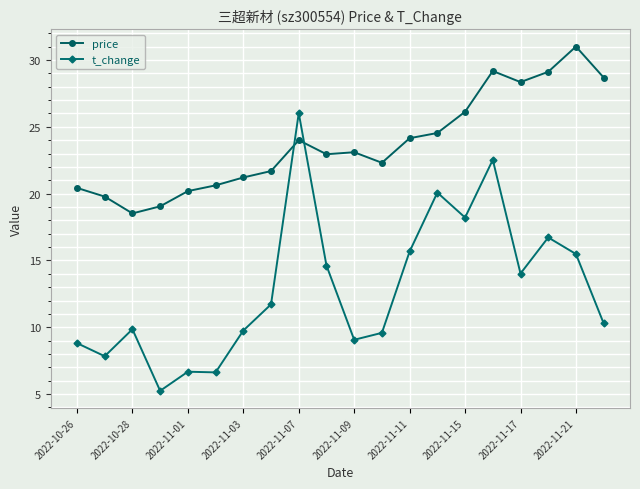

Does the chart display data point markers on the line(s)?

Yes